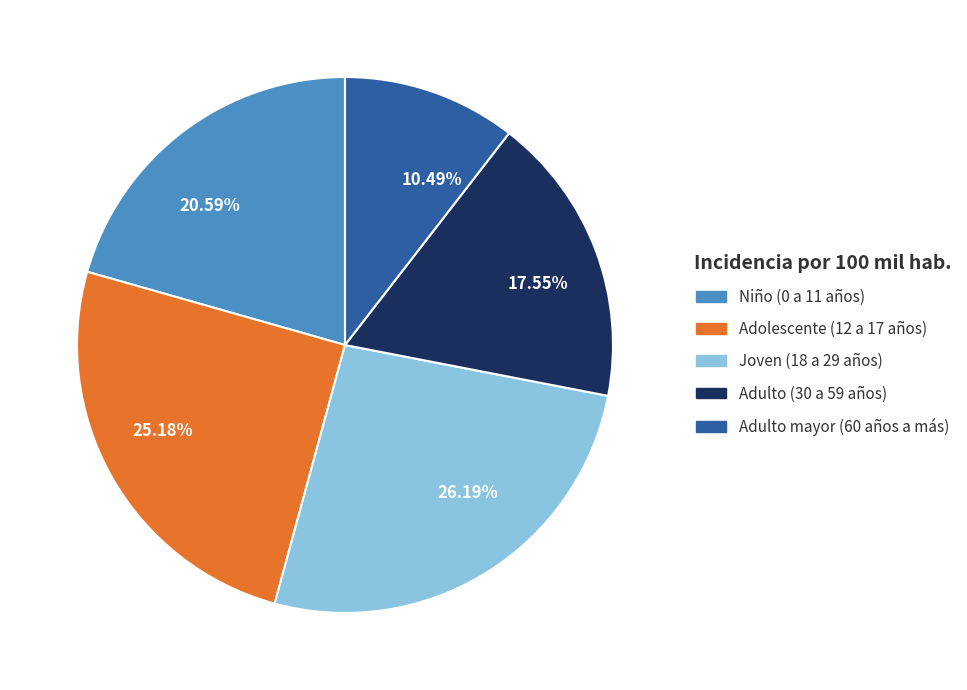

To the nearest percent, what is the average slice percentage?

20%